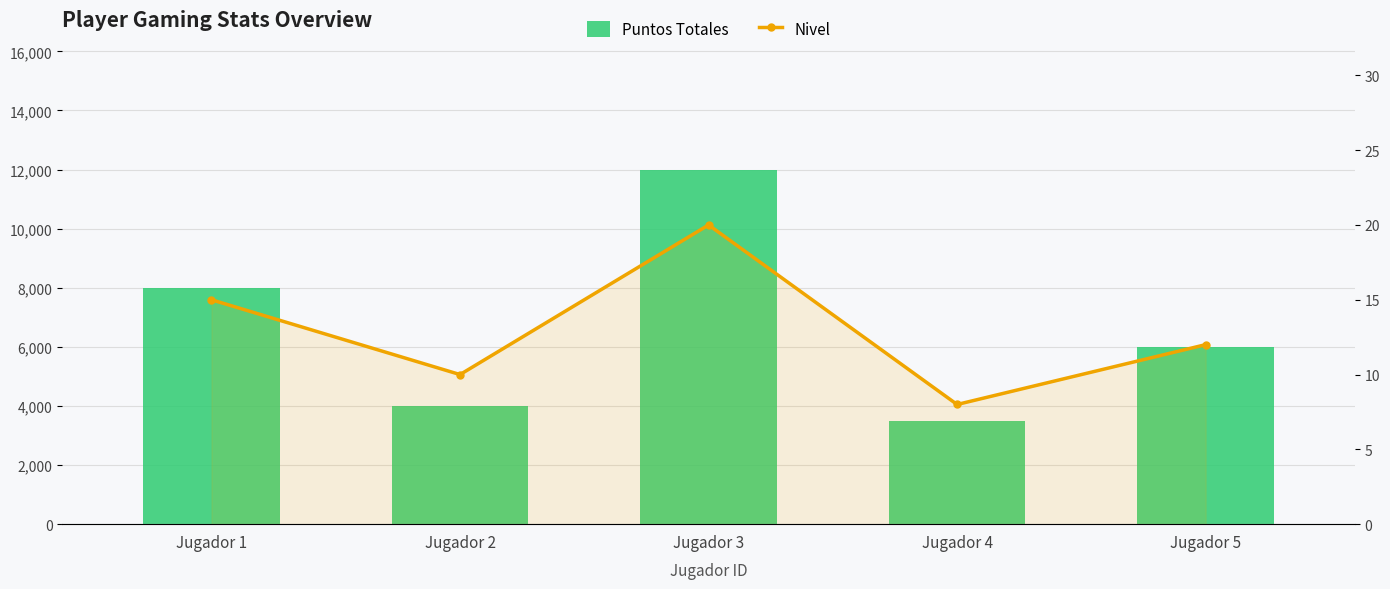

What is the sum of all Puntos Totales values?

33500